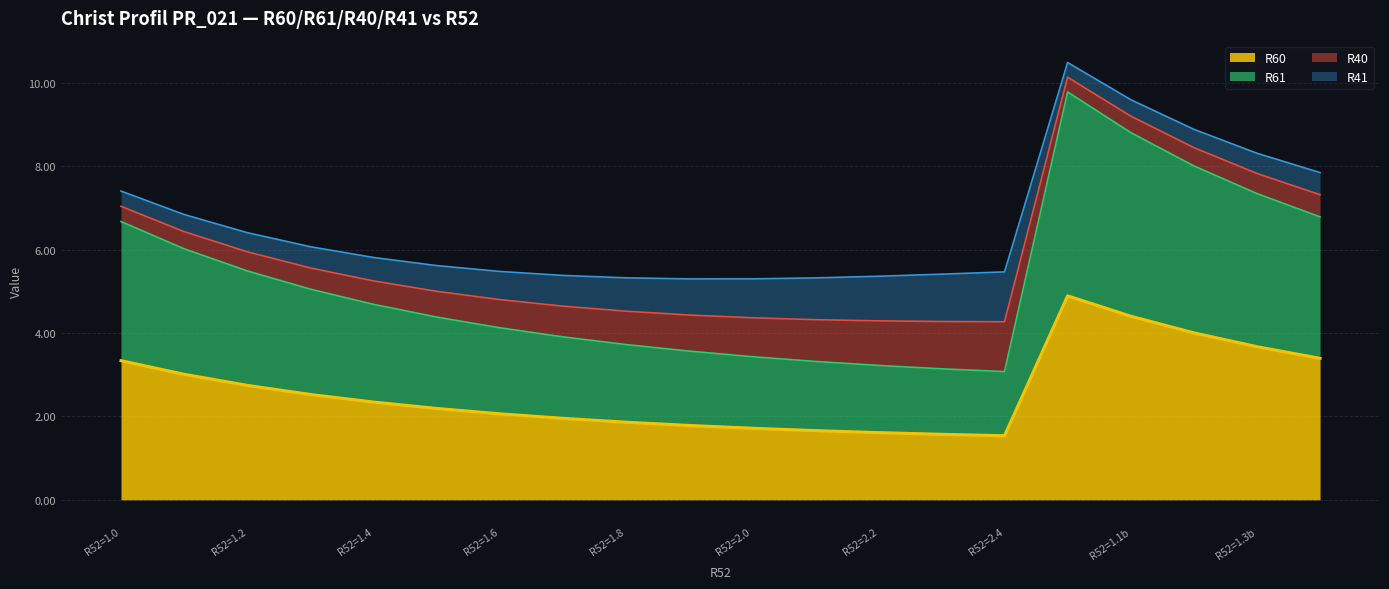

In R60, how many points are higher than both neighbors (excluding endpoints)?

1